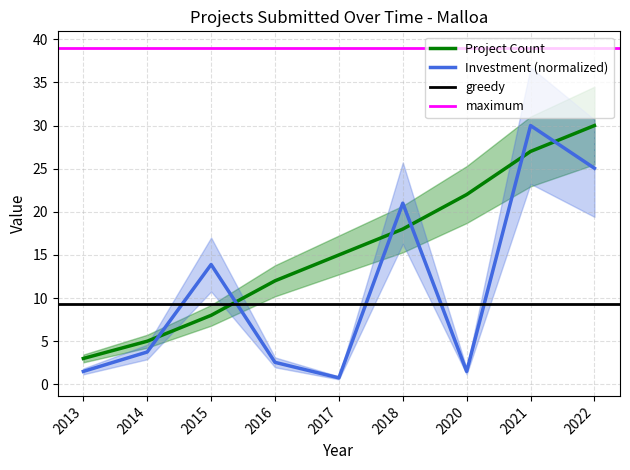

Where does the Investment (MMU$) series first go above 3?

2014